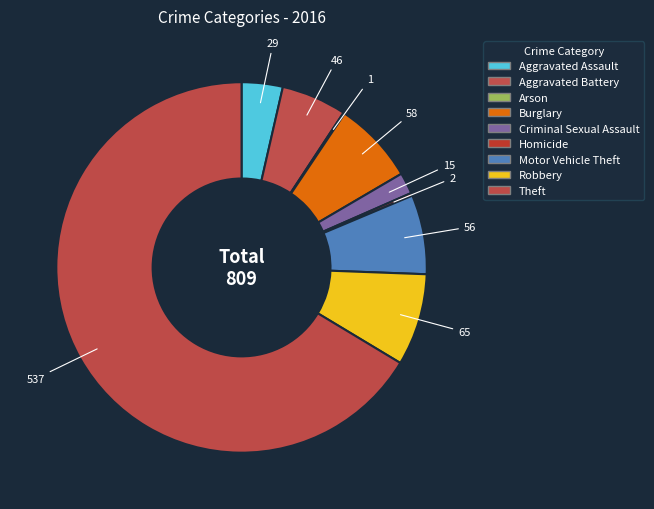

How many slices are in this pie chart?

9